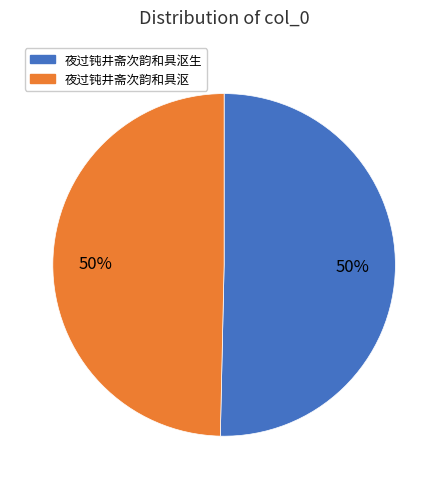

To the nearest percent, what is the average slice percentage?

50%